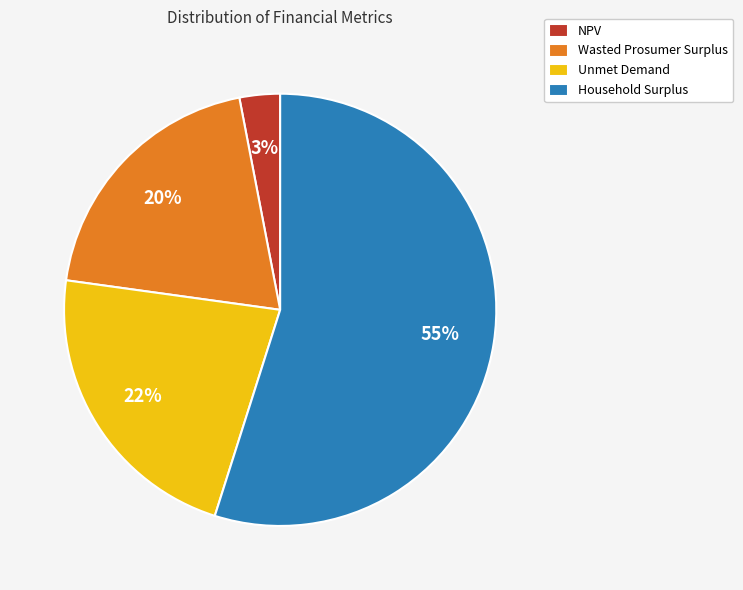

Is the sum of Wasted Prosumer Surplus and Unmet Demand greater than half?

No